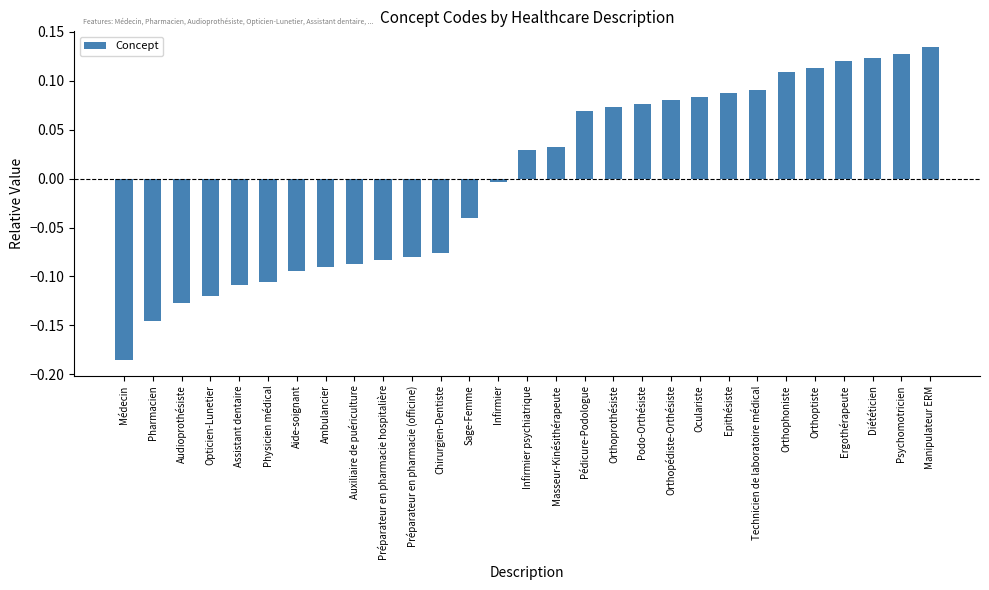

What is the label of the 27th bar from the right?

Audioprothésiste